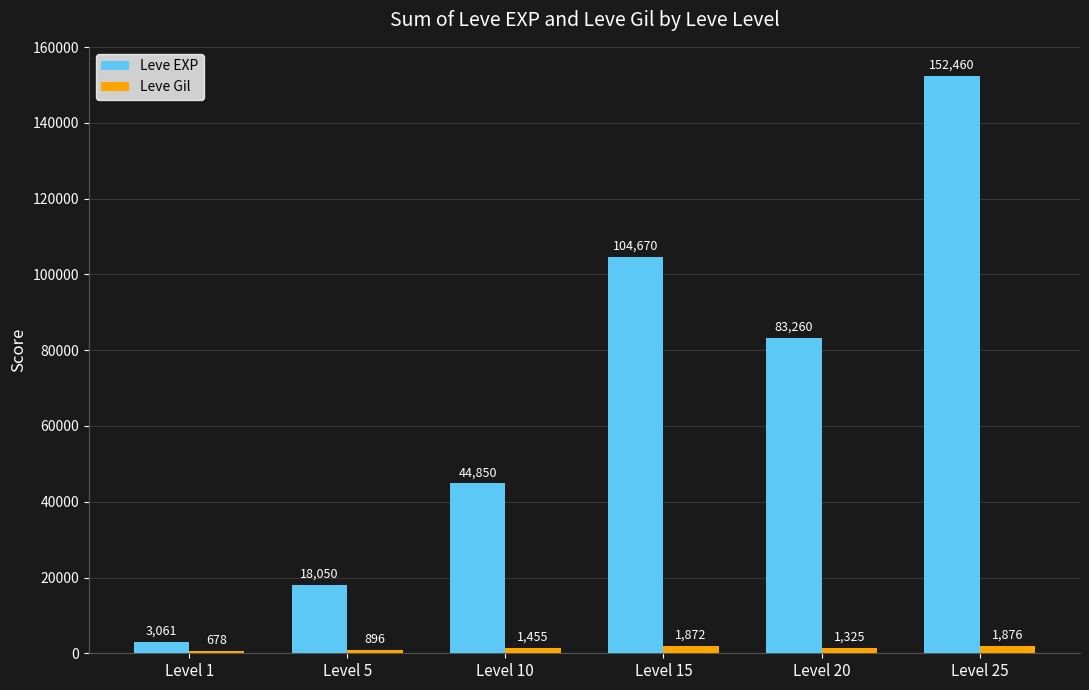

Which label corresponds to the smallest value in the chart?

Level 1